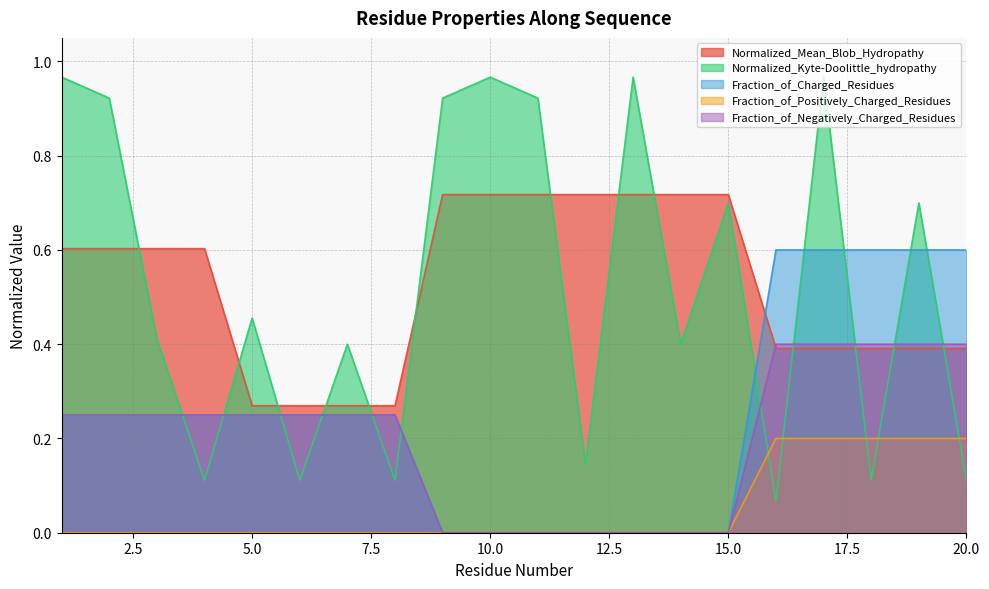

Does the chart have visible grid lines?

Yes